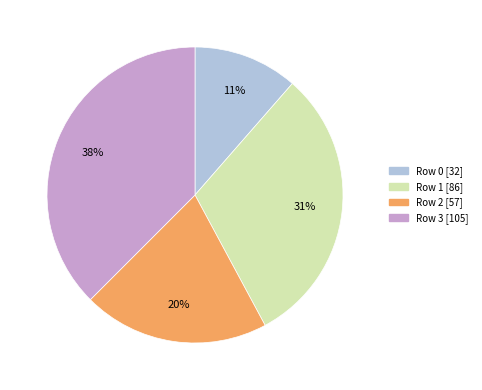

How many segments does this pie chart have?

4